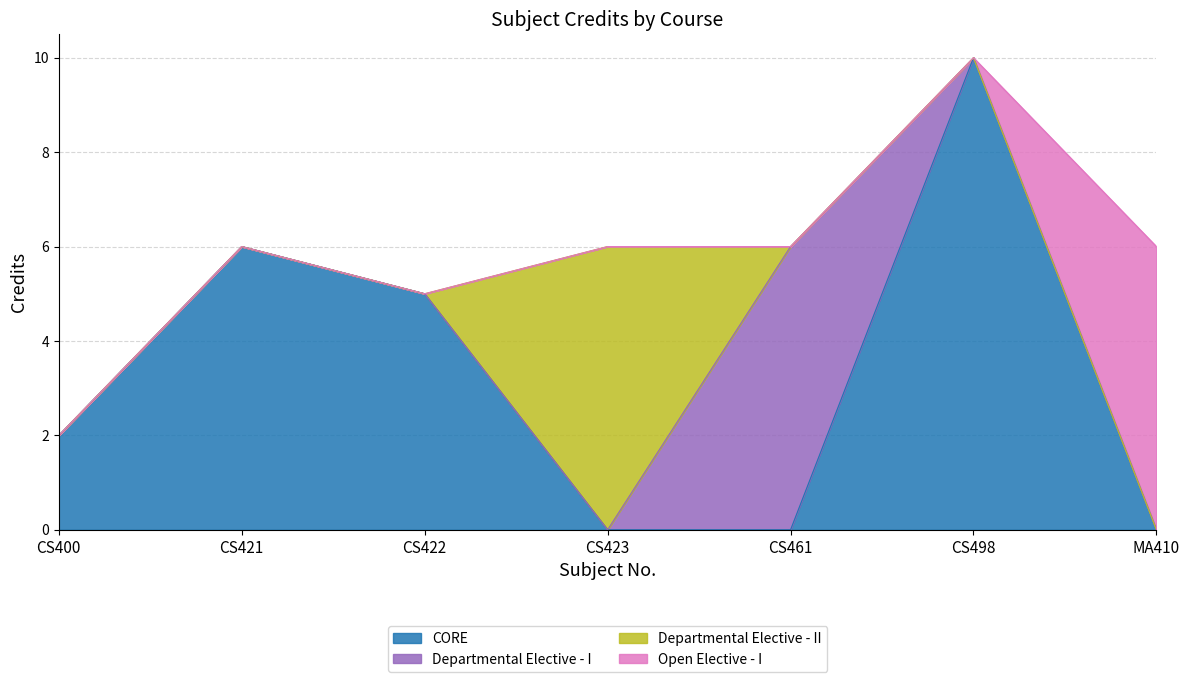

Which has a higher value, MA410 or CS422?

MA410